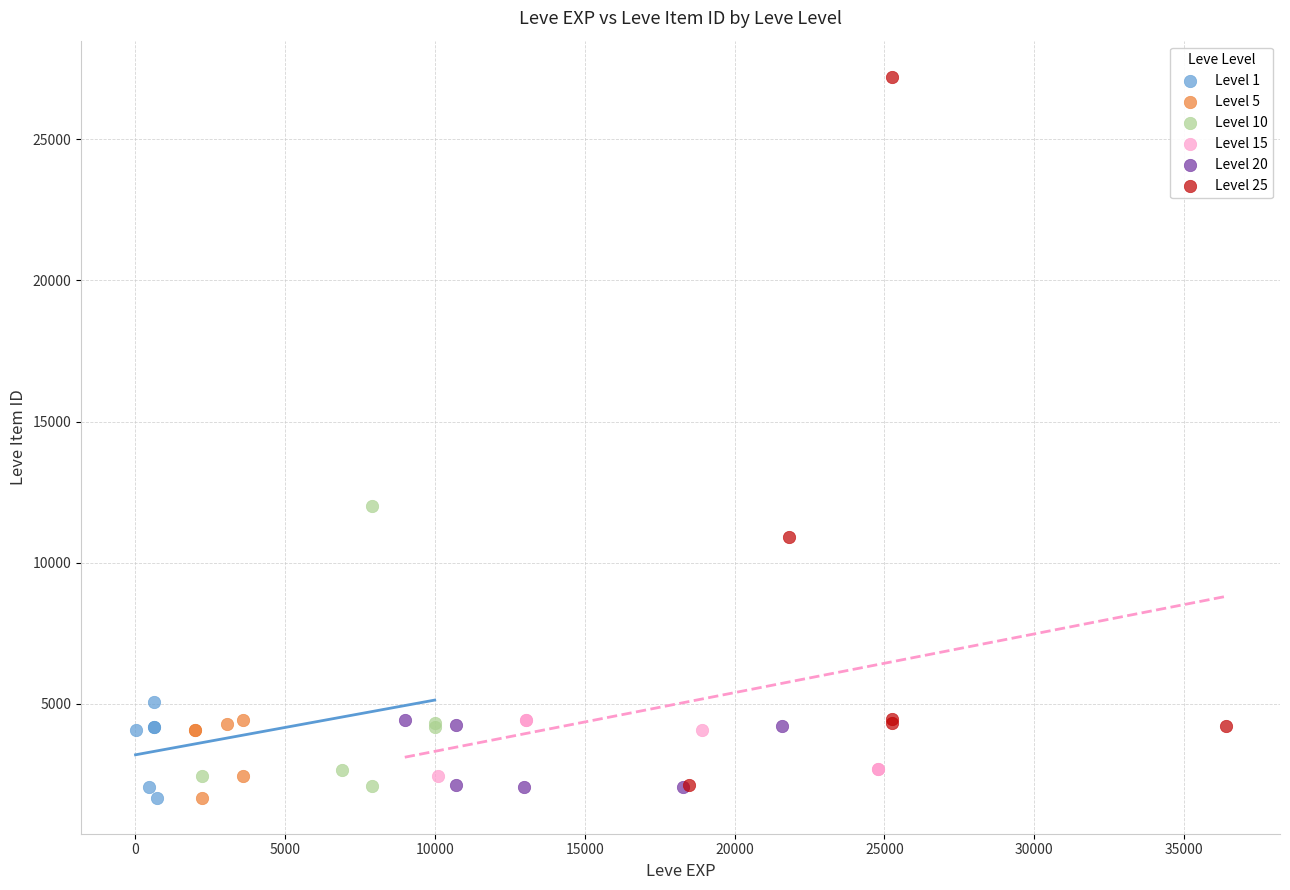

Which series has the largest Y range (max minus min)?

Level 25